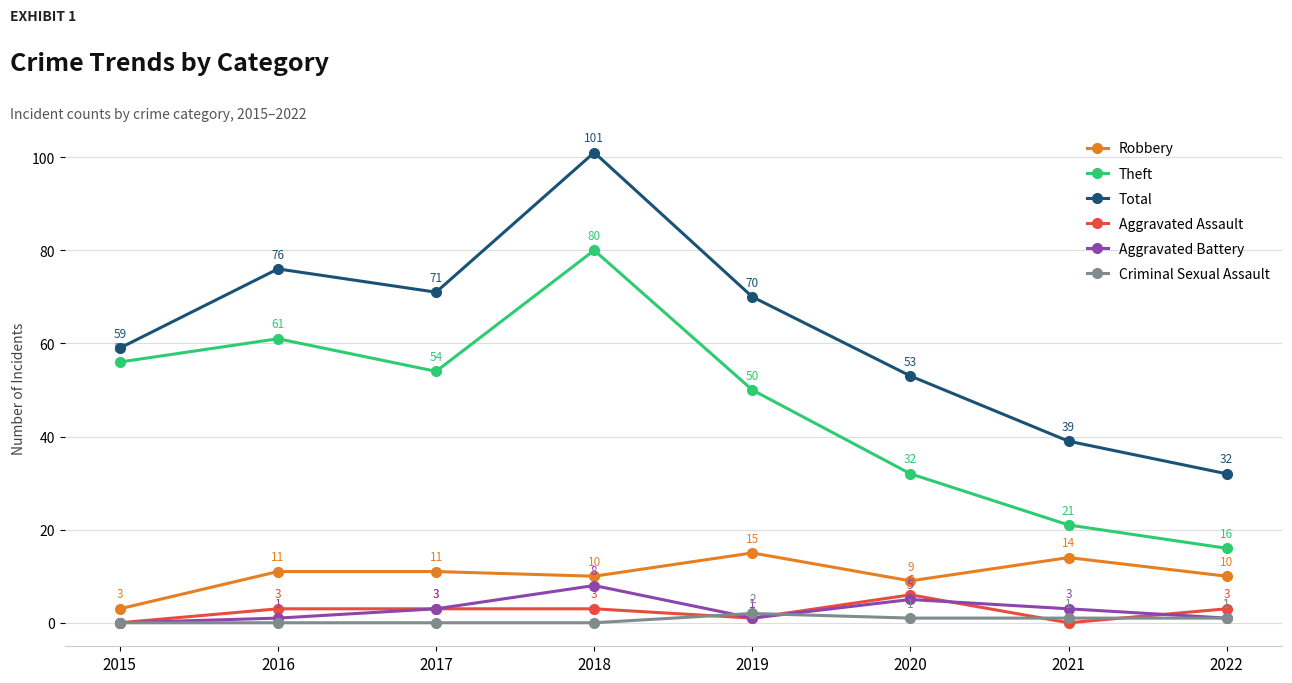

At which label is Robbery closest to 9?

2020